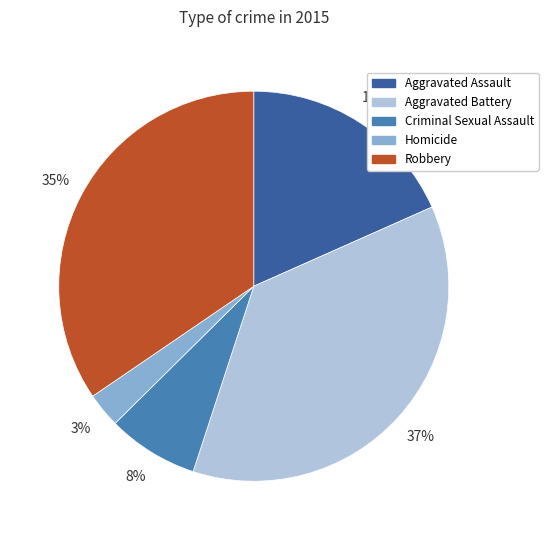

How many slices are in this pie chart?

5